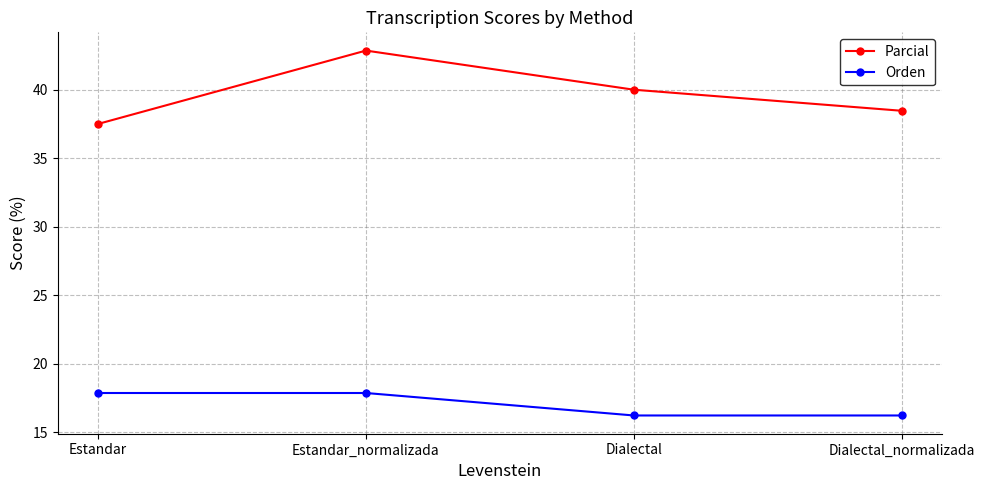

Which category has the highest value in the Parcial series?

Estandar_normalizada